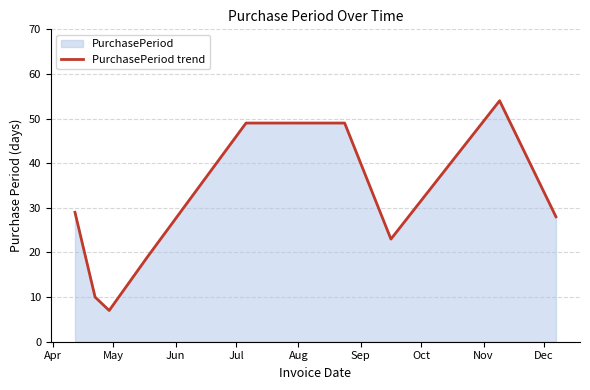

What is the maximum value shown in the chart?

54